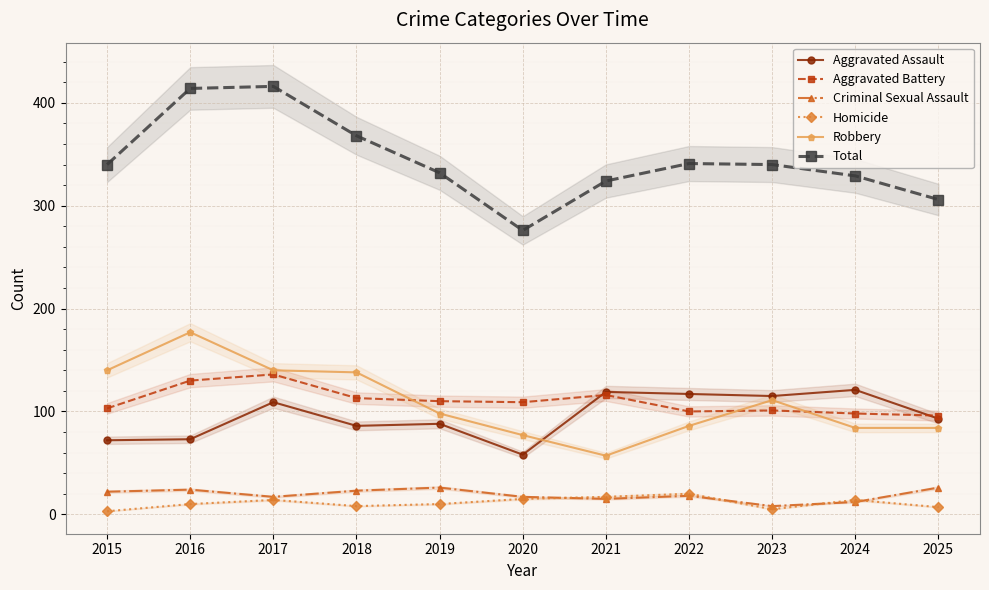

Is this an area chart (filled region under the line)?

No